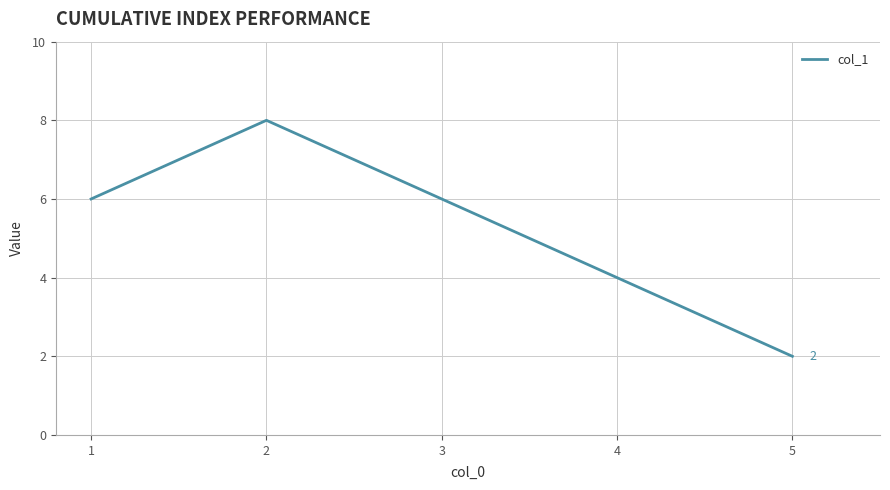

Reading right to left, what are all the values shown in this chart?

2	4	6	8	6